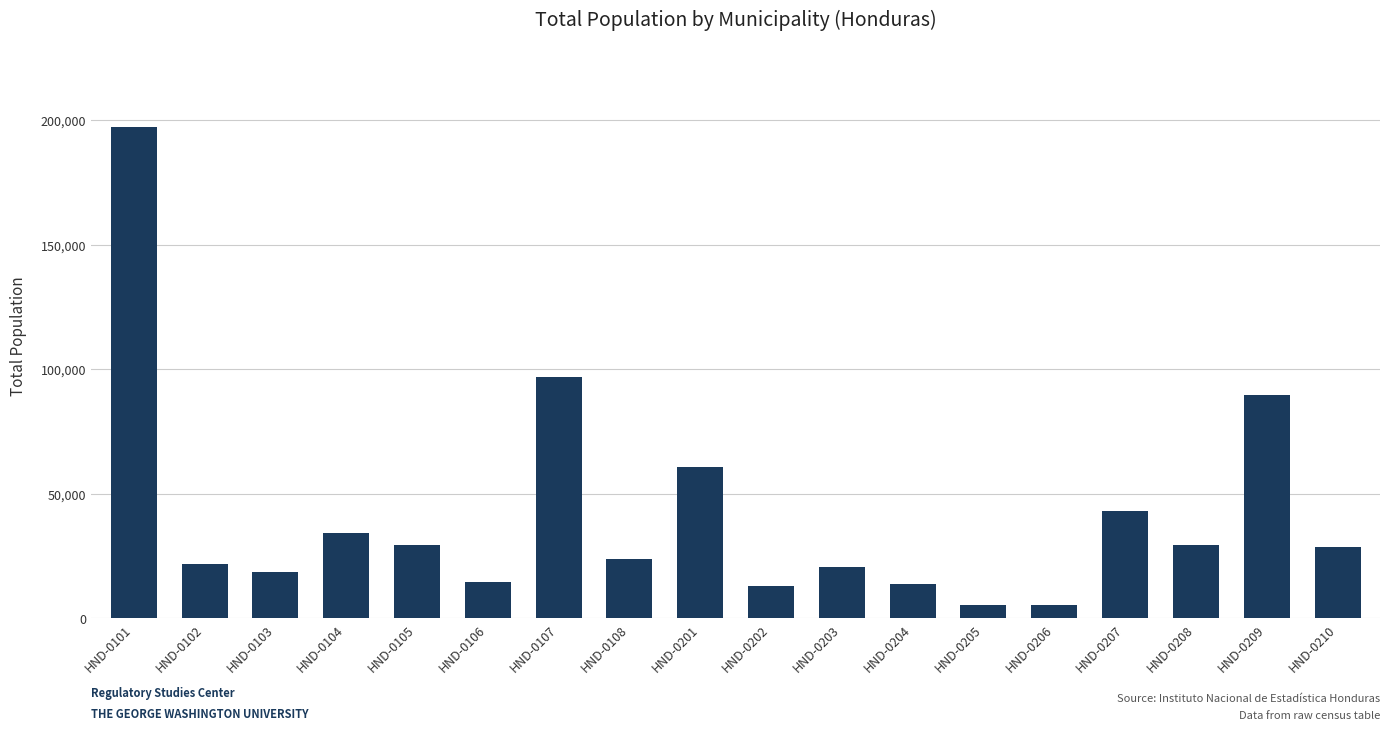

What is the average value?

41451